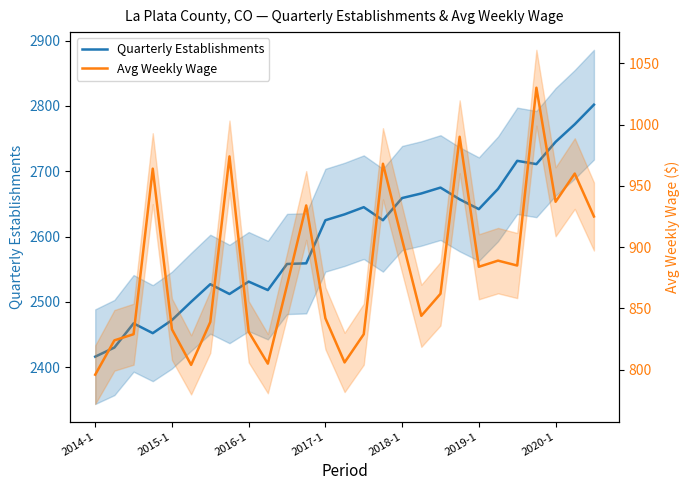

What is the value of the Avg Weekly Wage point at the 2nd from the left?

824